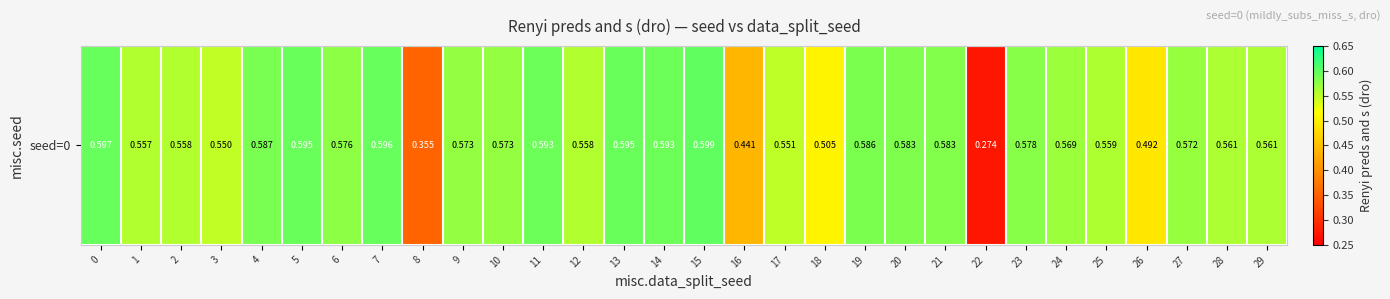

The value at 12 is 0.4. True or false?

False